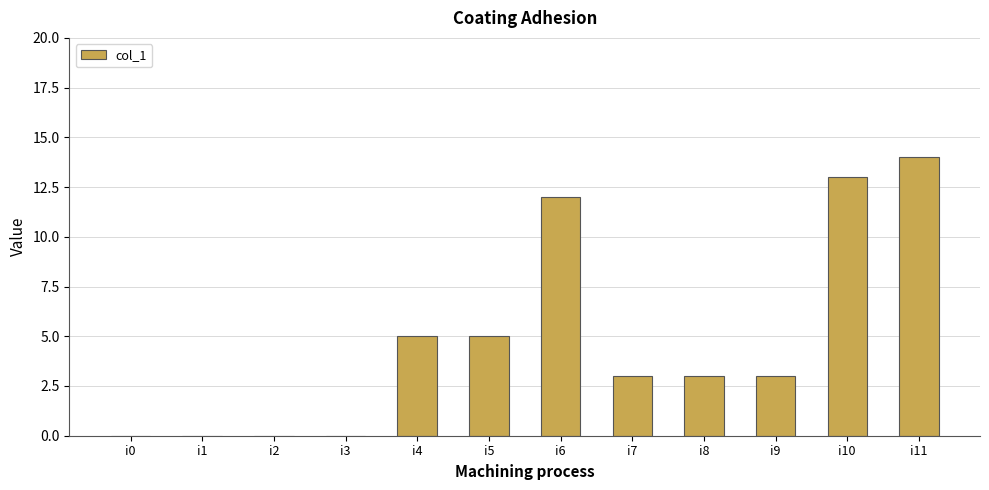

The chart shows a value of 0 at i3. True or false?

True